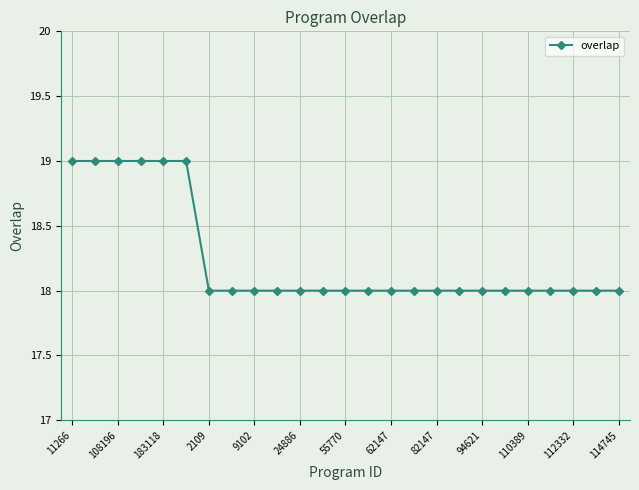

What is the value of the 1st point from the left?

19